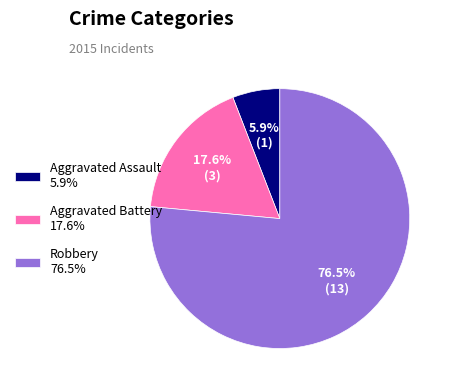

How many slices are in this pie chart?

3